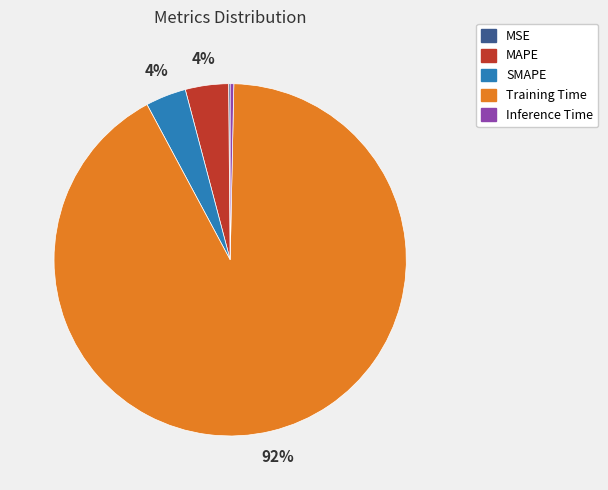

Does SMAPE account for over 50% of the chart?

No